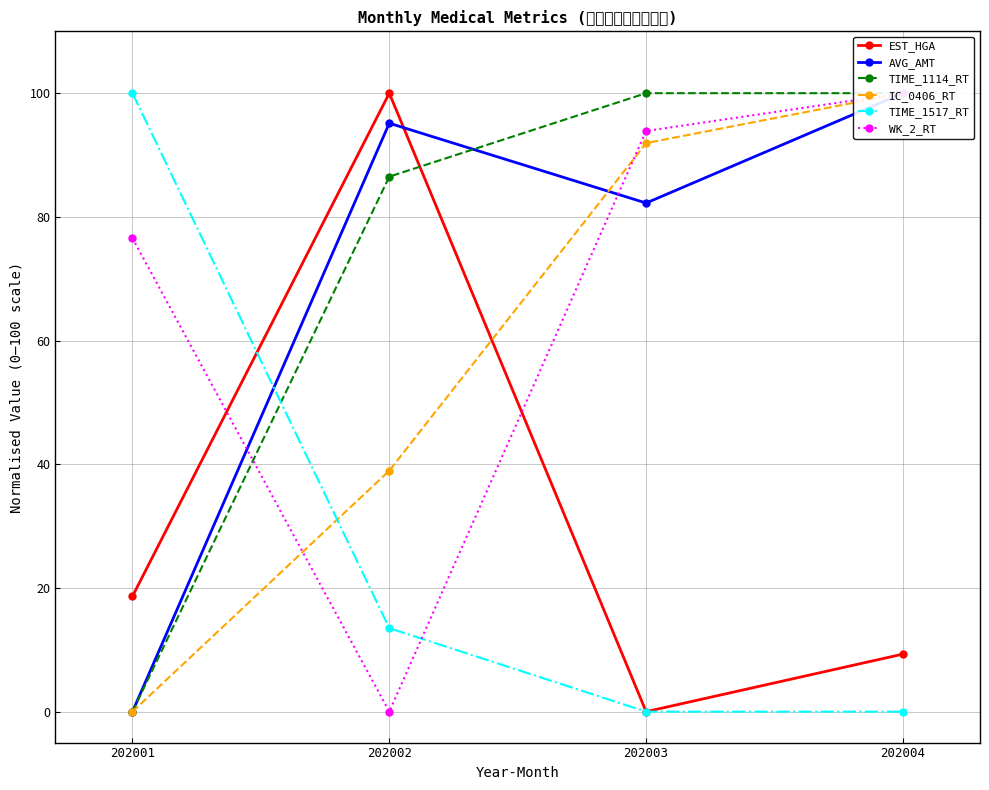

Between which two adjacent categories do IC_0406_RT and AVG_AMT first intersect?

202002 and 202003